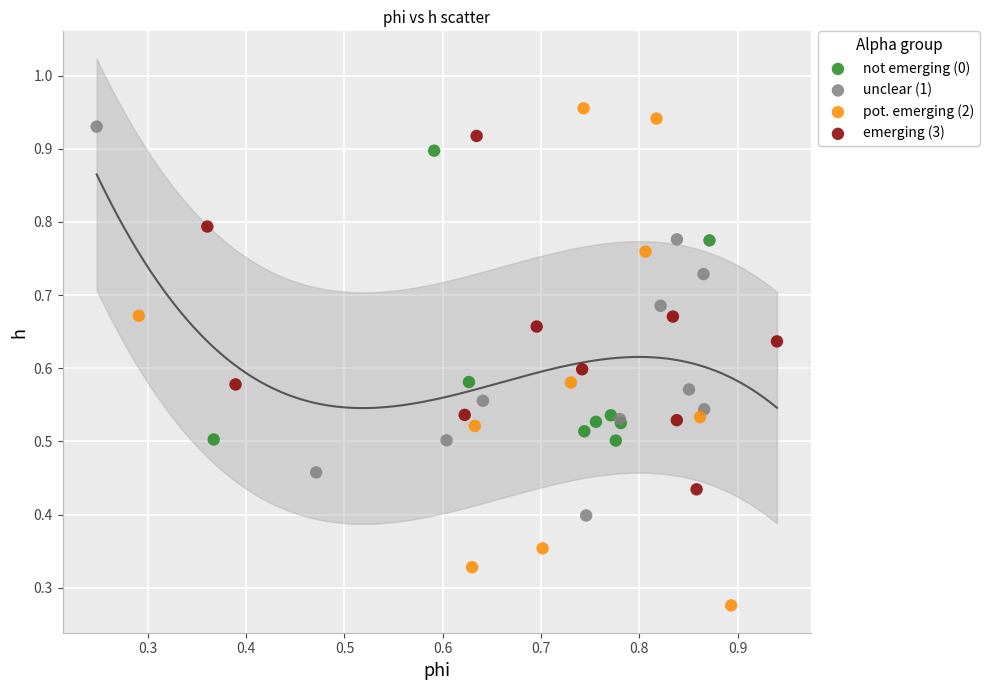

Which series has the widest spread of Y values?

pot. emerging (2)